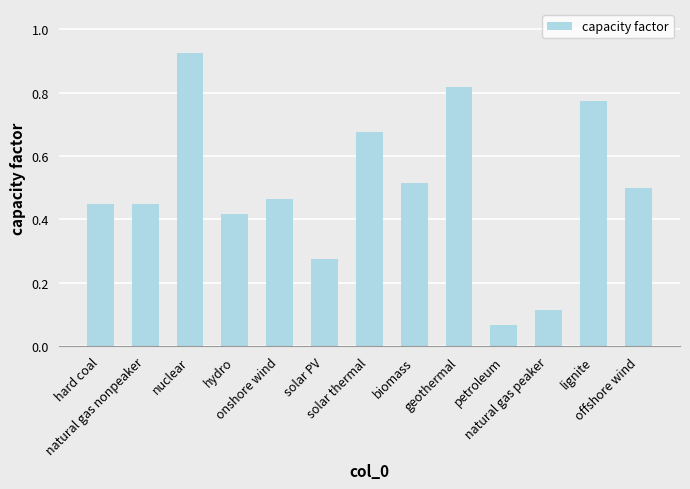

What is the sum of all values?

6.4